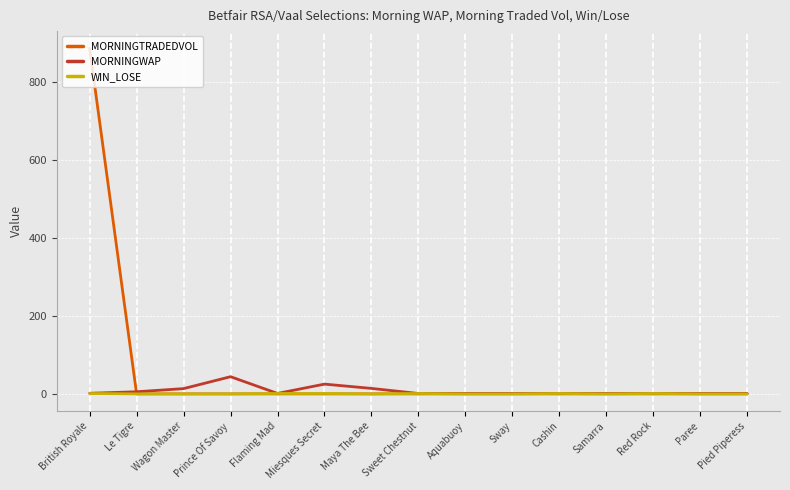

Which series has the widest spread of values?

MORNINGTRADEDVOL